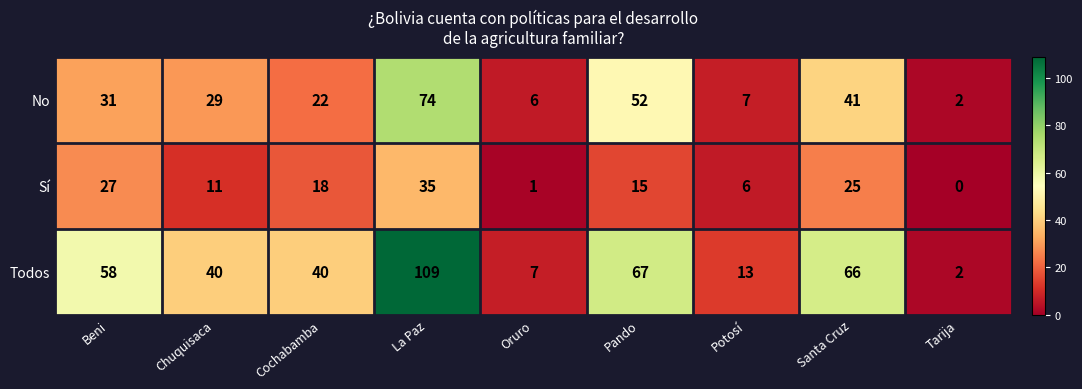

The value of Sí at Cochabamba is 9. True or false?

False